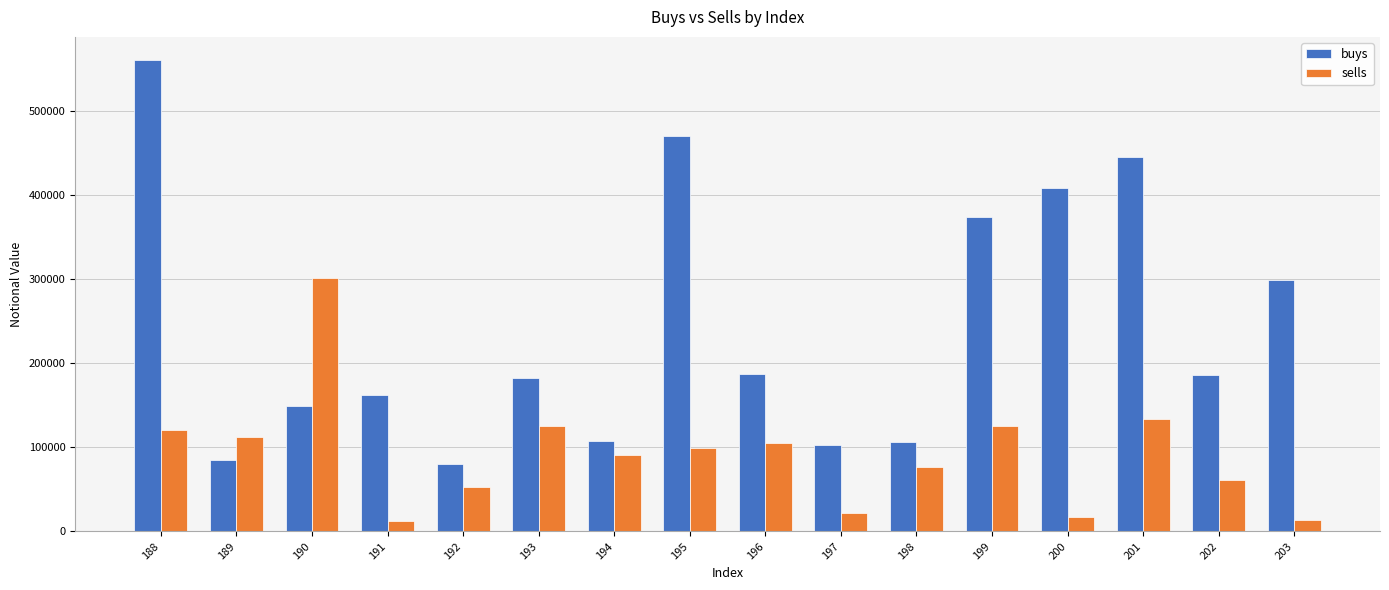

Count the number of data series in this chart.

2